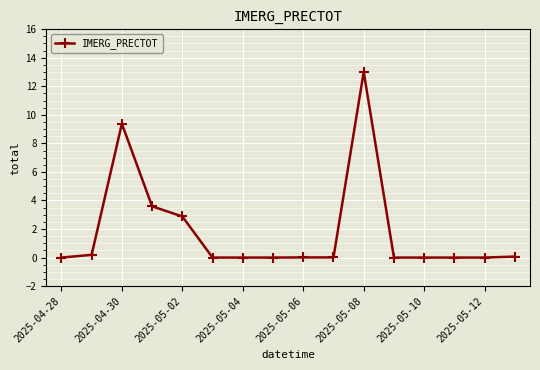

Count the number of categories in the chart.

16